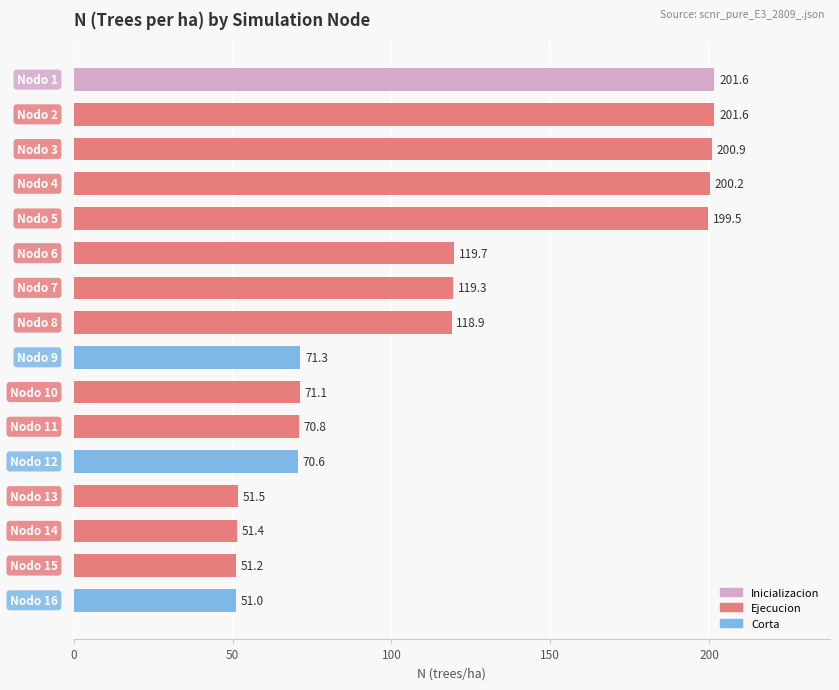

Reading top to bottom, extract all data points from this chart.

201.6	201.6	200.9	200.2	199.5	119.7	119.3	118.9	71.3	71.1	70.8	70.6	51.5	51.4	51.2	51.0